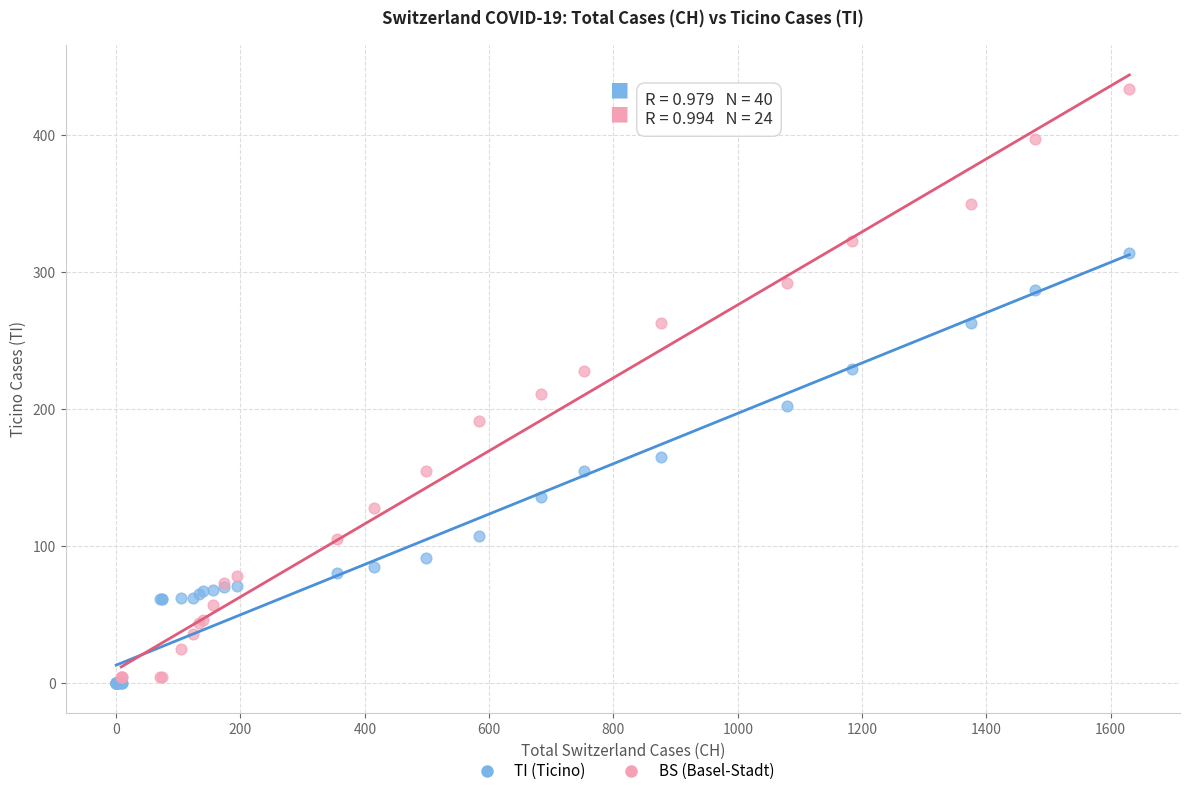

Which series reaches the maximum Y coordinate?

BS (Basel-Stadt)